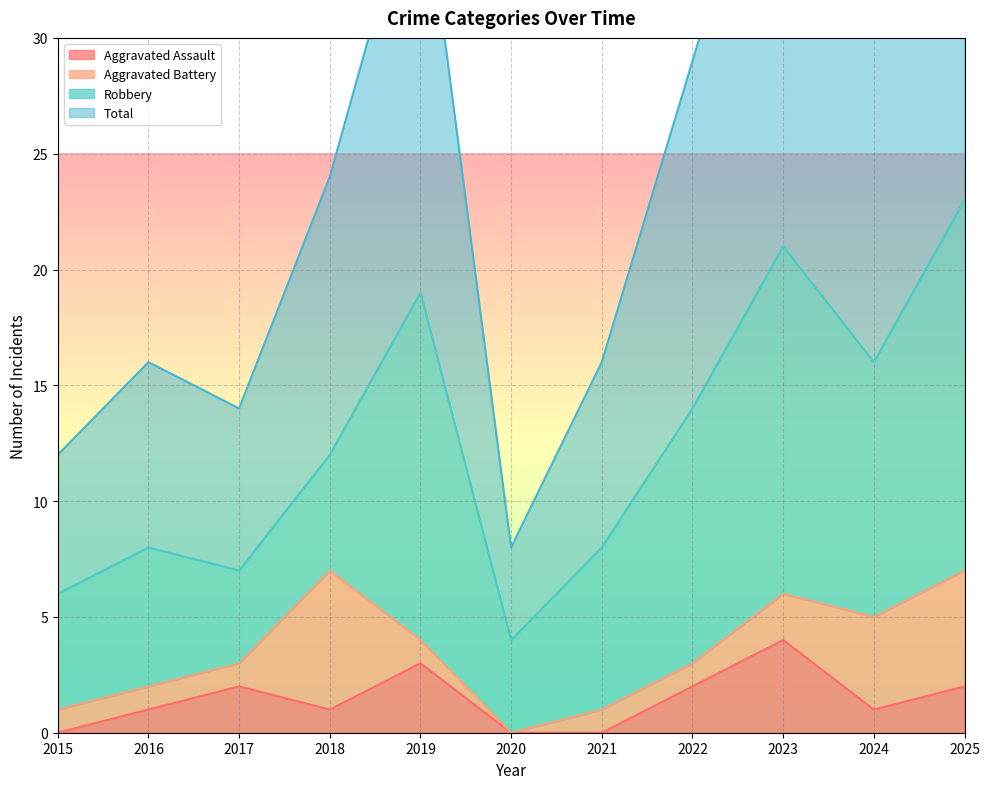

At which category does Total reach its first local peak?

2016